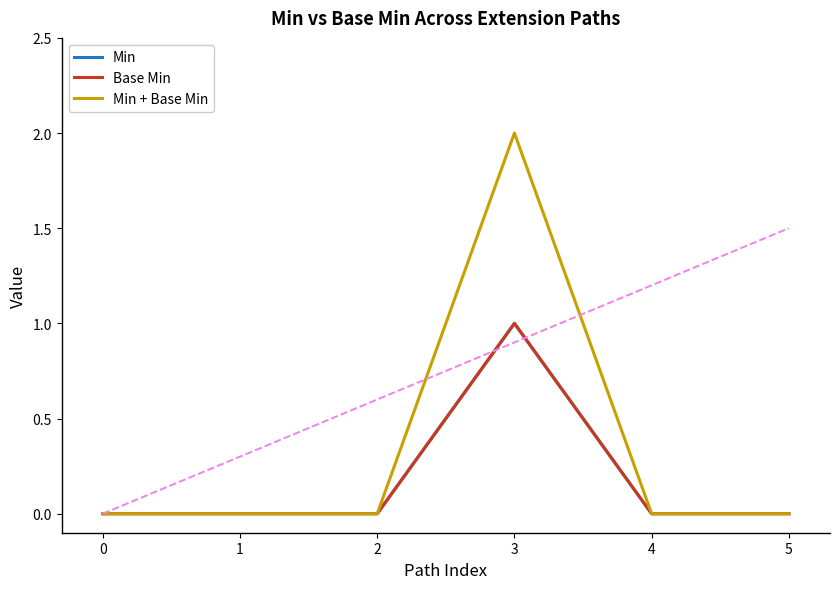

What are all the series names shown in the legend?

Min, Base Min, Min + Base Min